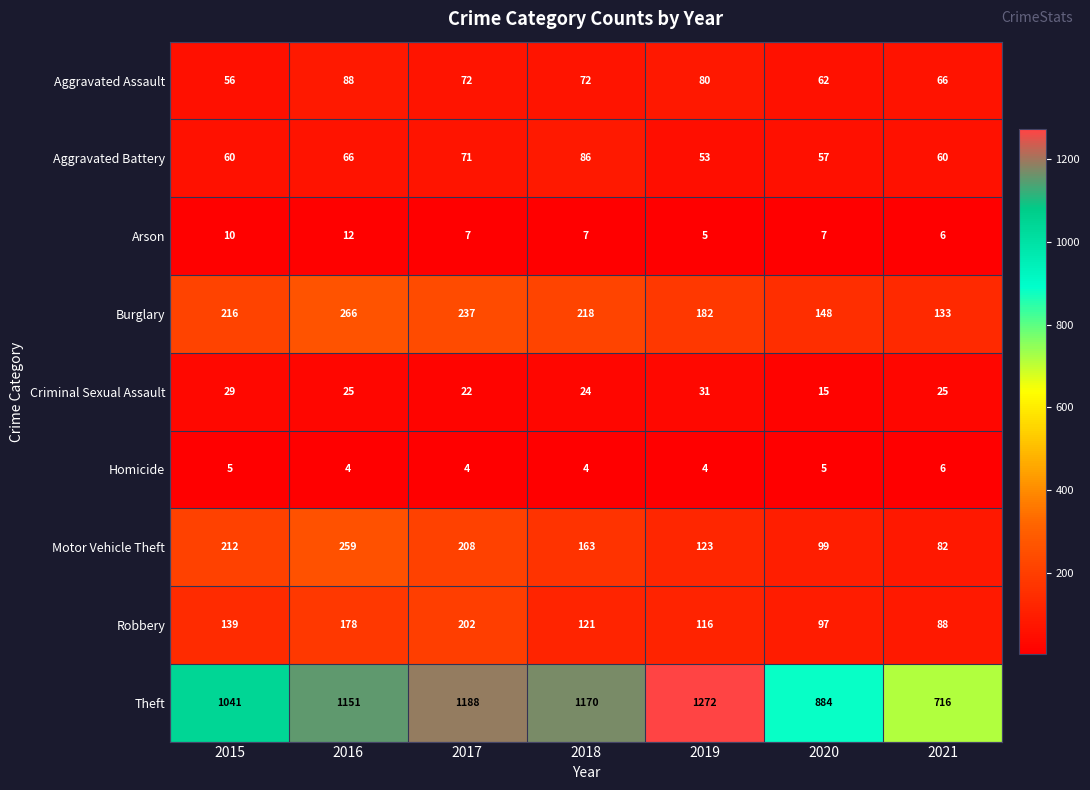

At which category does the chart reach its peak across all series?

2019